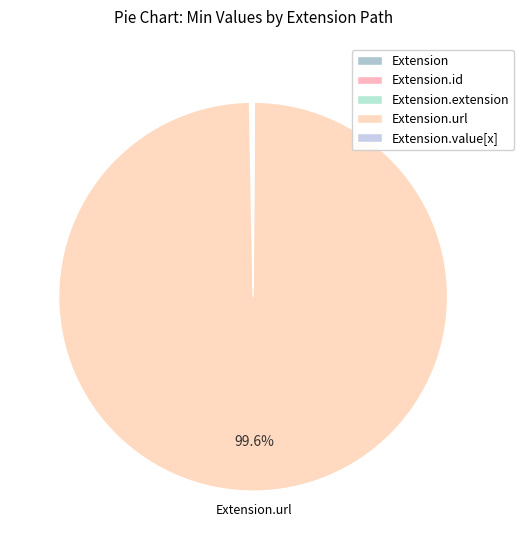

Which category accounts for the majority?

Extension.url